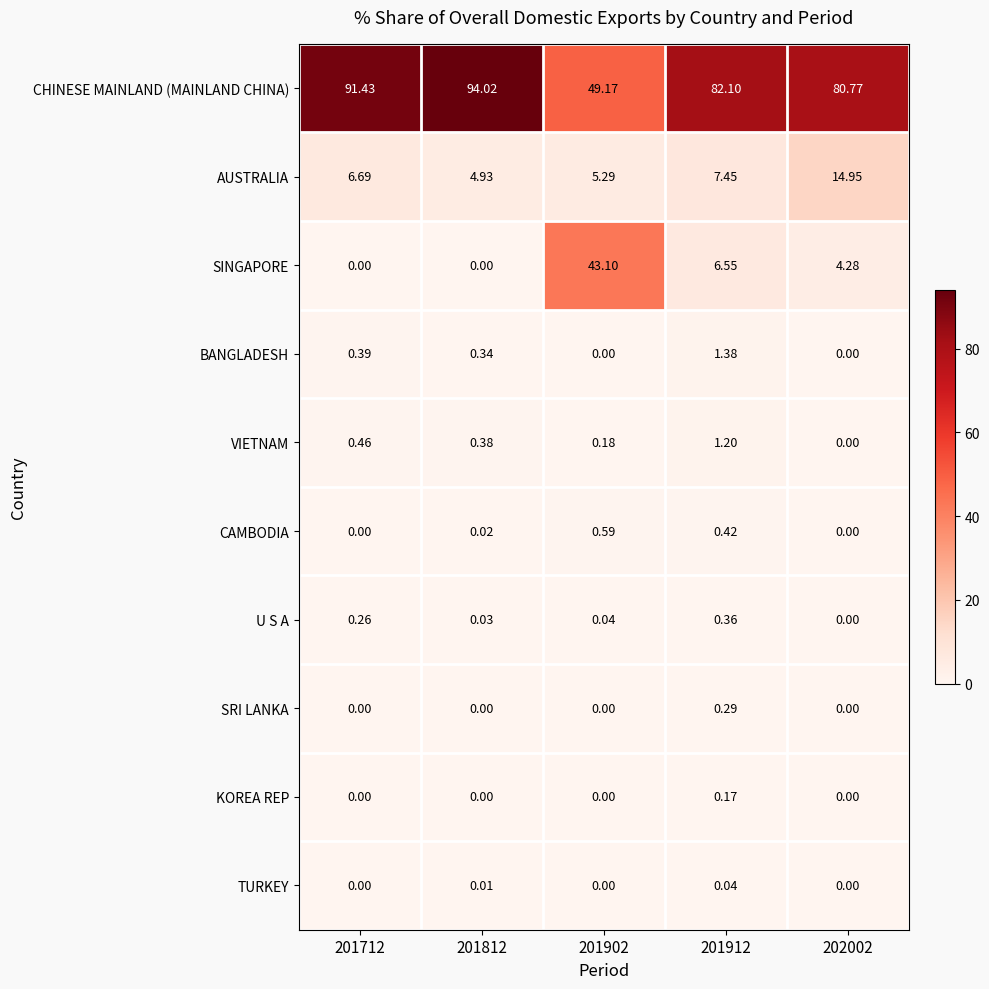

List the series in order of their peak value, highest first.

CHINESE MAINLAND (MAINLAND CHINA), SINGAPORE, AUSTRALIA, BANGLADESH, VIETNAM, CAMBODIA, U S A, SRI LANKA, KOREA REP, TURKEY